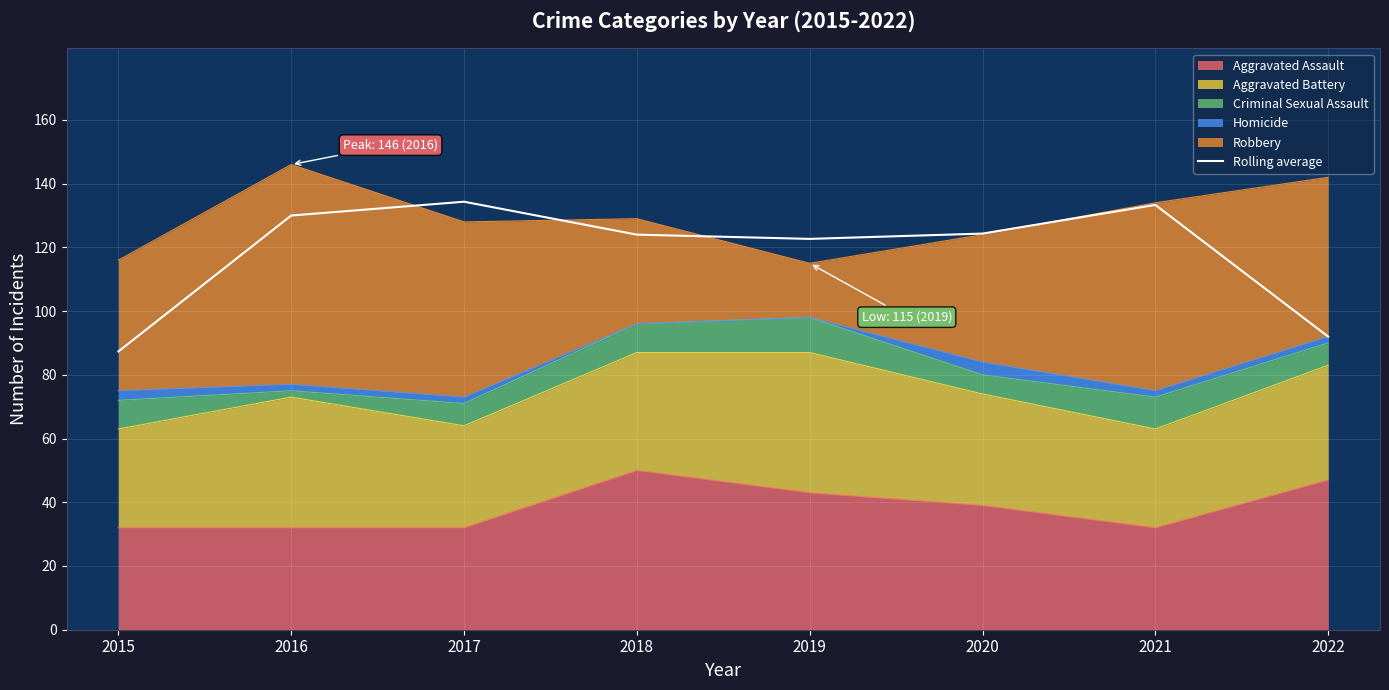

At which category does the data reach its first local valley?

2019